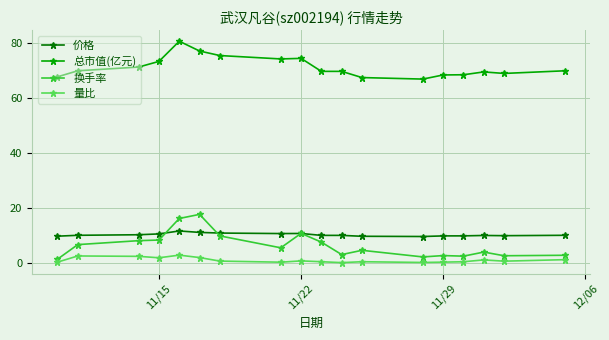

What is the value of the 价格 point at the 13th from the left?

9.8